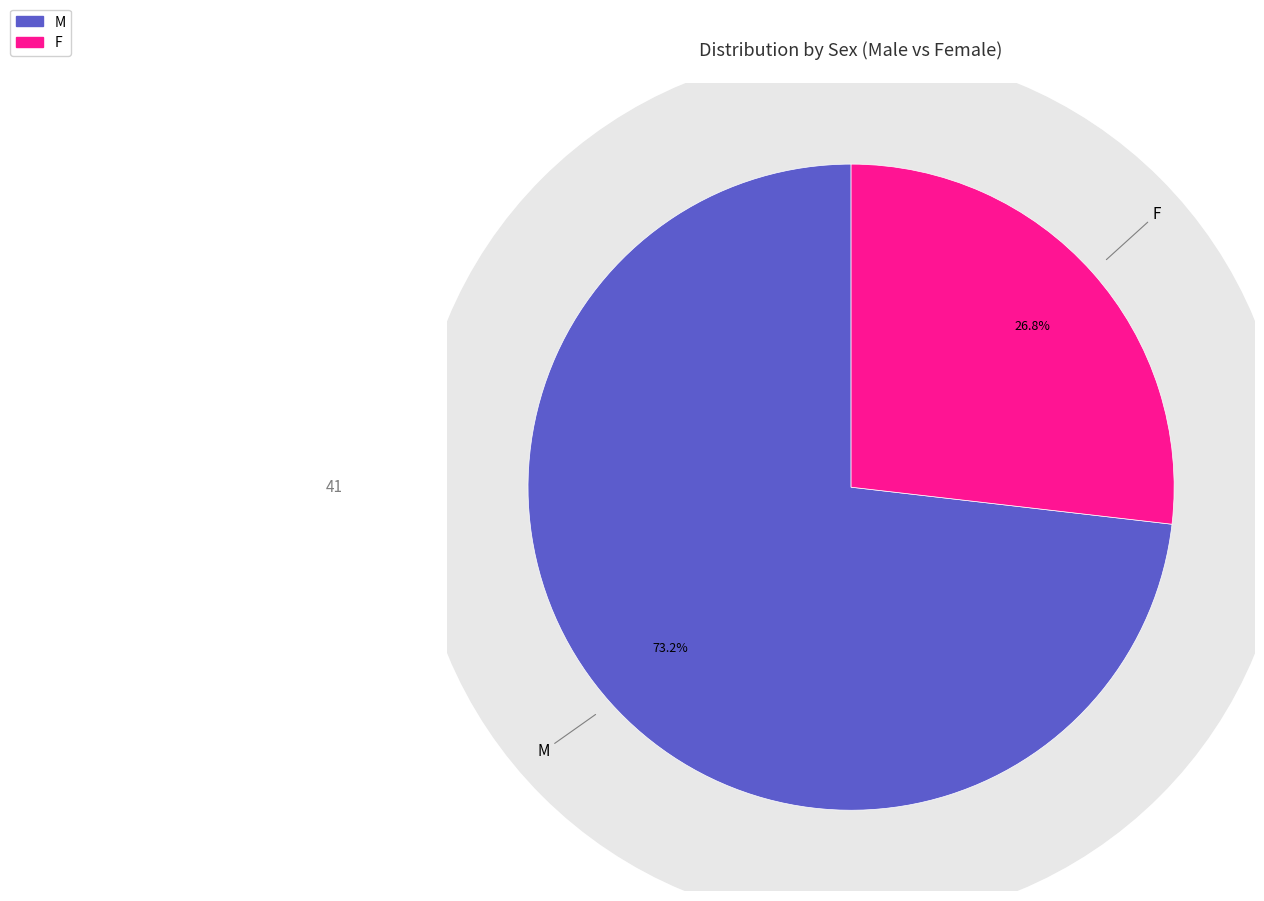

The M slice represents 73% of the pie. True or false?

True